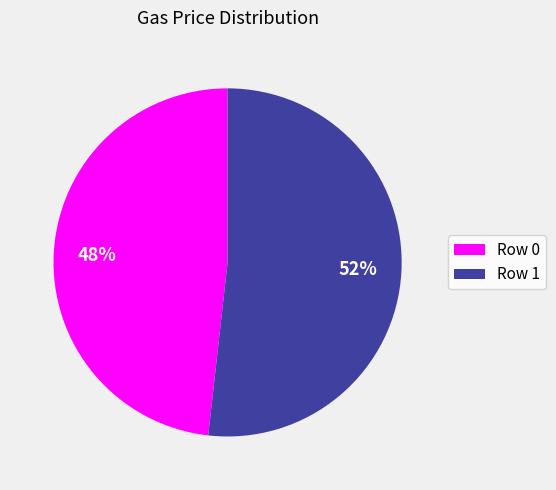

Does any single category account for the majority?

Yes